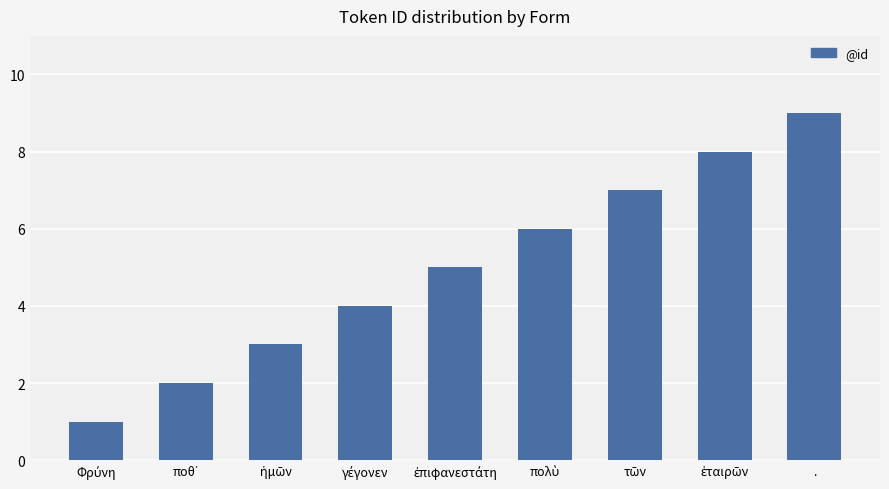

Which label corresponds to the largest value in the chart?

.